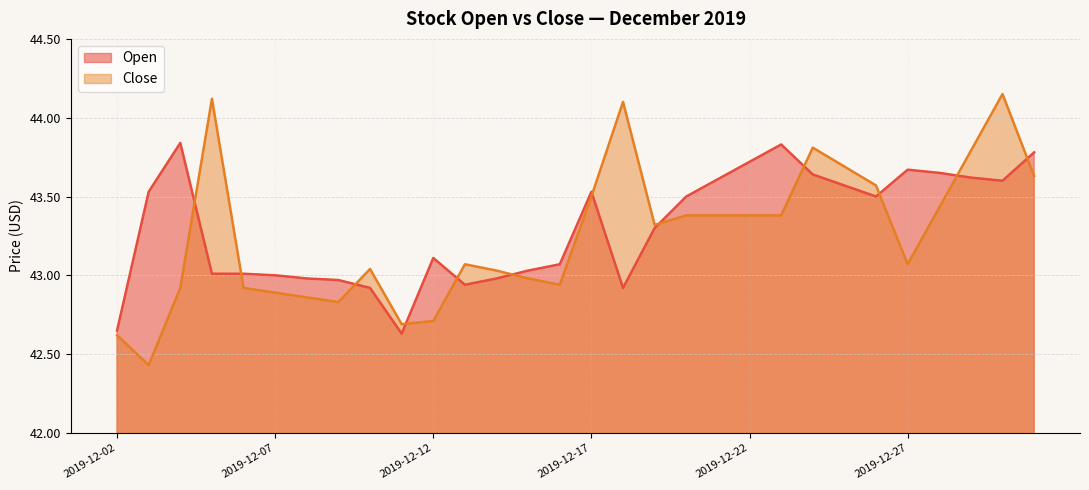

Where is the first local minimum for Open?

2019-12-11